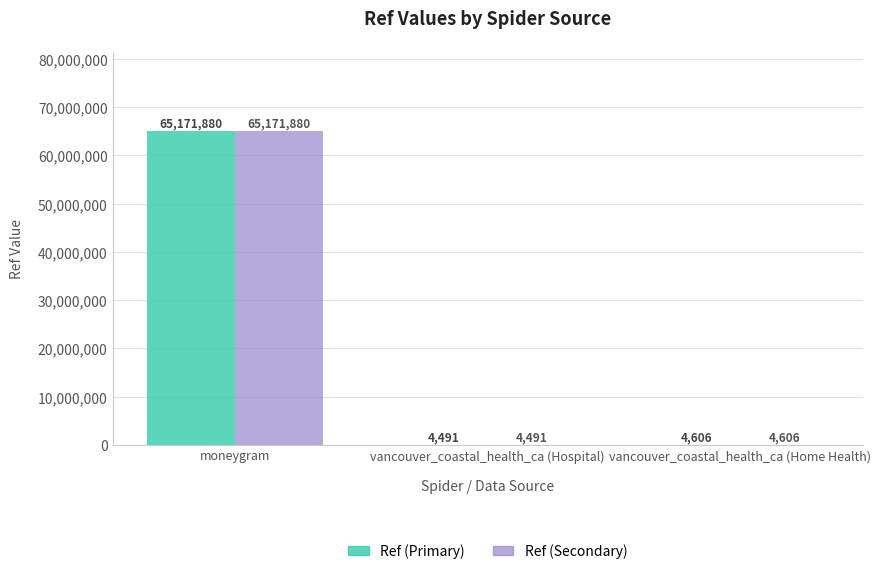

Where is Ref (Secondary) nearest to the value 32588185?

vancouver_coastal_health_ca (Home Health)